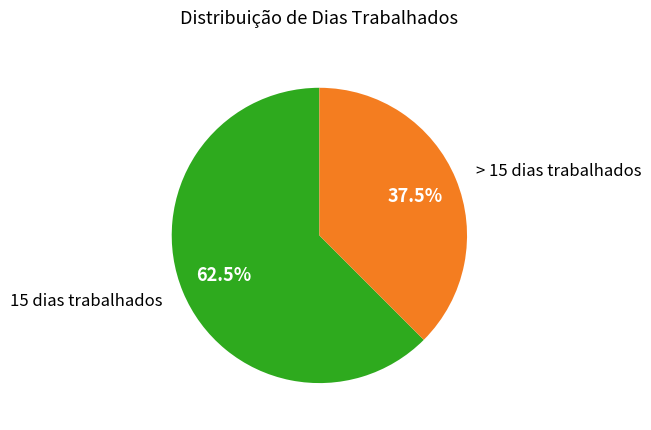

Rank the categories by value from highest to lowest.

15 dias trabalhados, > 15 dias trabalhados